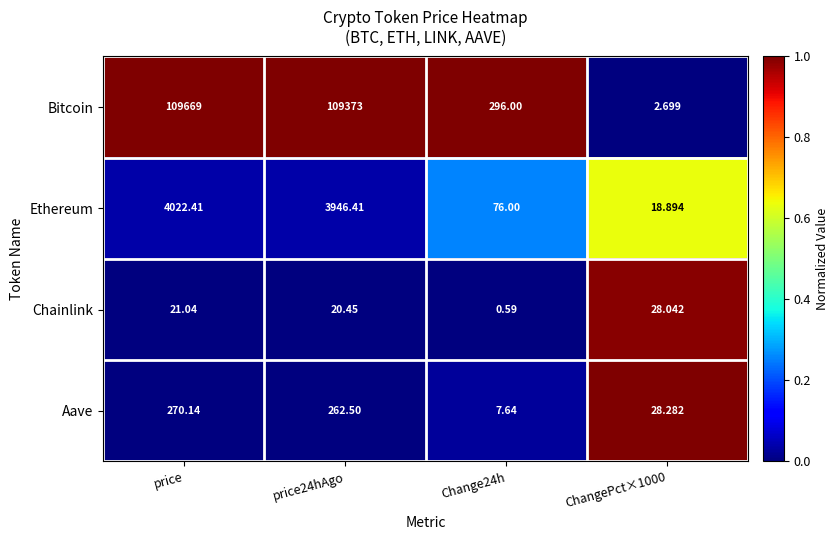

Is the value of Bitcoin at price greater than the value of Aave at ChangePct×1000?

Yes